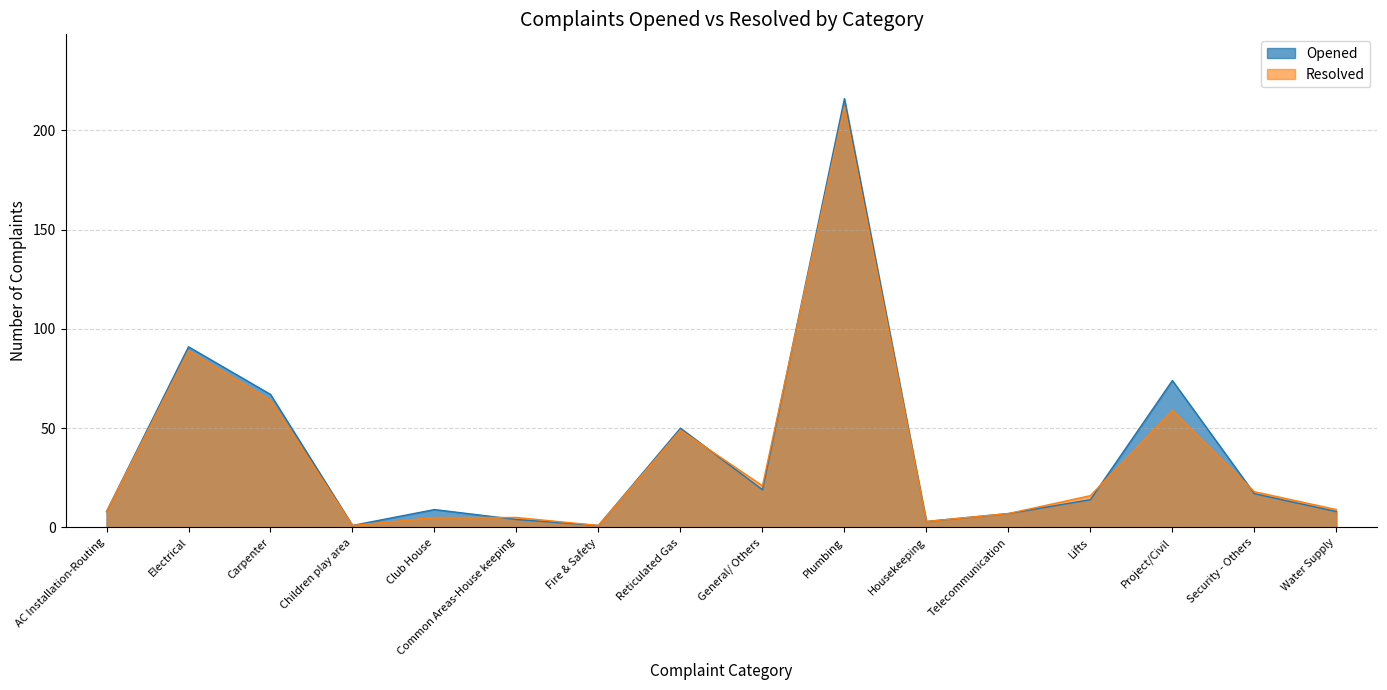

Which category has the highest value across all series?

Plumbing